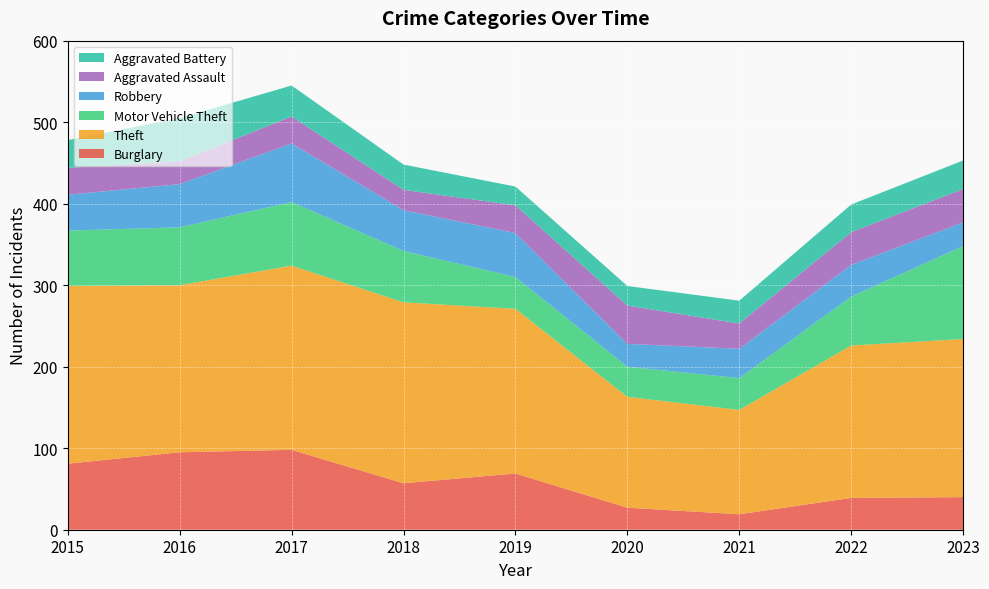

Reading right to left, extract all data points from this chart.

Burglary: 40	39	19	27	69	57	98	95	81
Theft: 194	187	128	136	202	222	226	205	218
Motor Vehicle Theft: 114	60	39	37	39	63	78	71	68
Robbery: 29	39	36	28	54	50	72	53	44
Aggravated Assault: 41	40	31	47	34	25	33	28	33
Aggravated Battery: 35	34	28	24	23	31	38	53	34